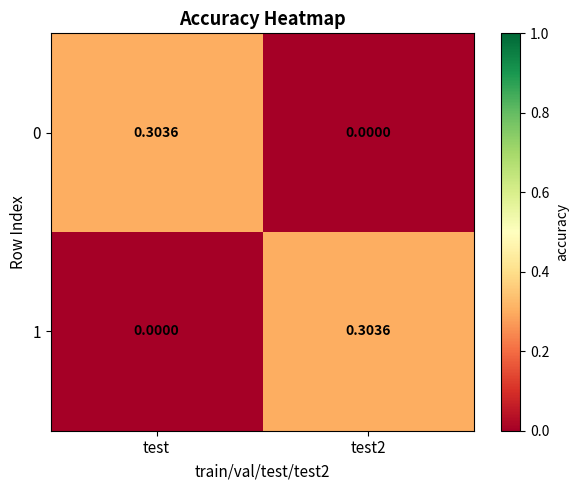

At which label does 1 reach its minimum?

test